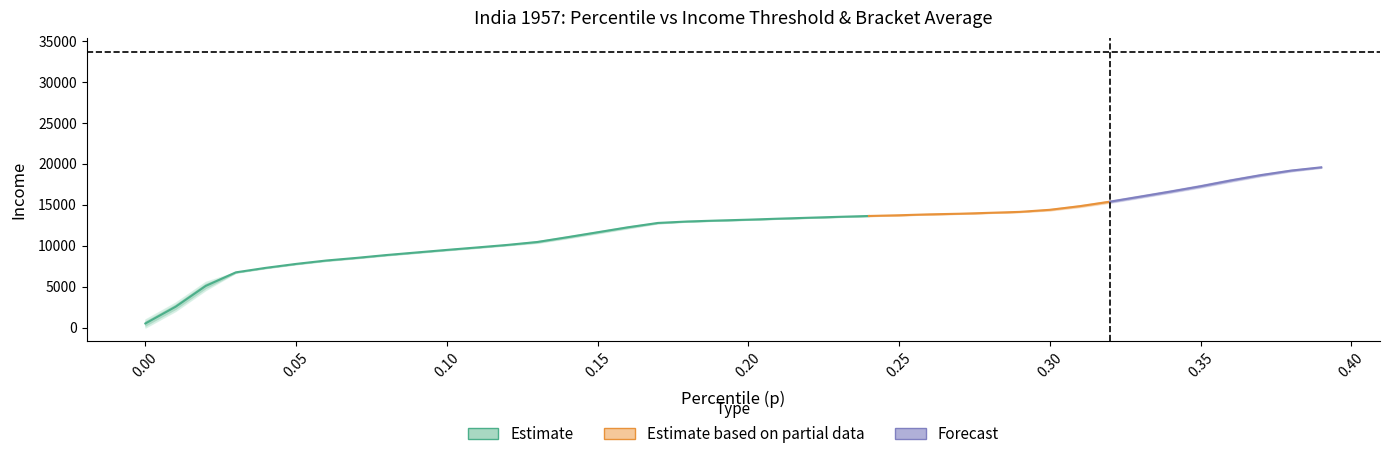

The thr series shows 13710.8 at 25. True or false?

True